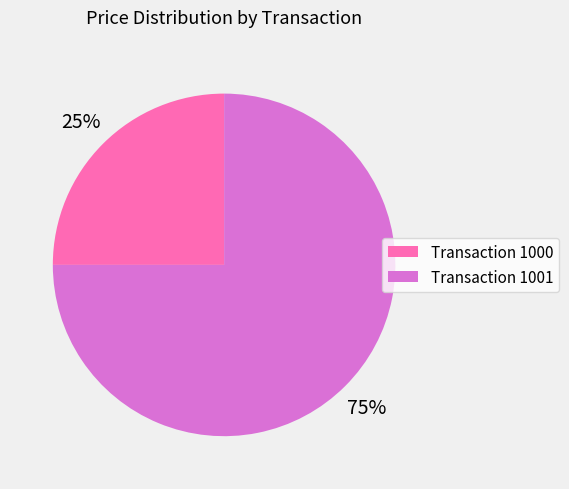

Which slice represents more than half of the pie?

Transaction 1001